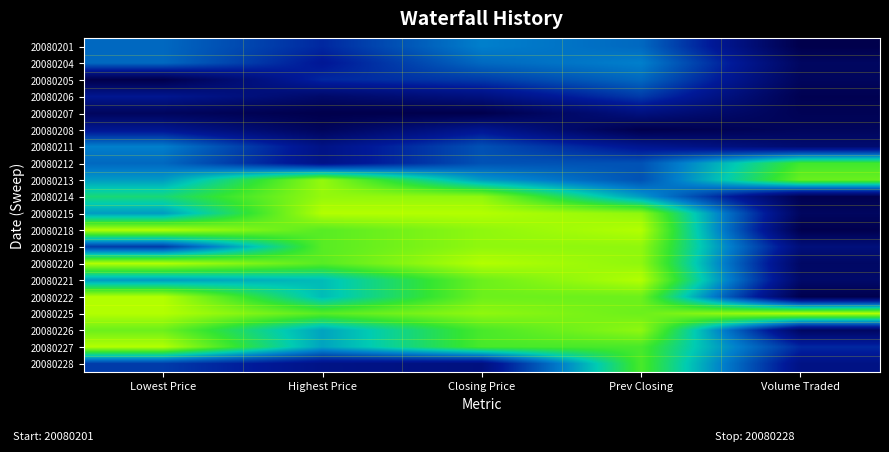

What is the spread (max minus min) of values at Prev Closing?

1.0